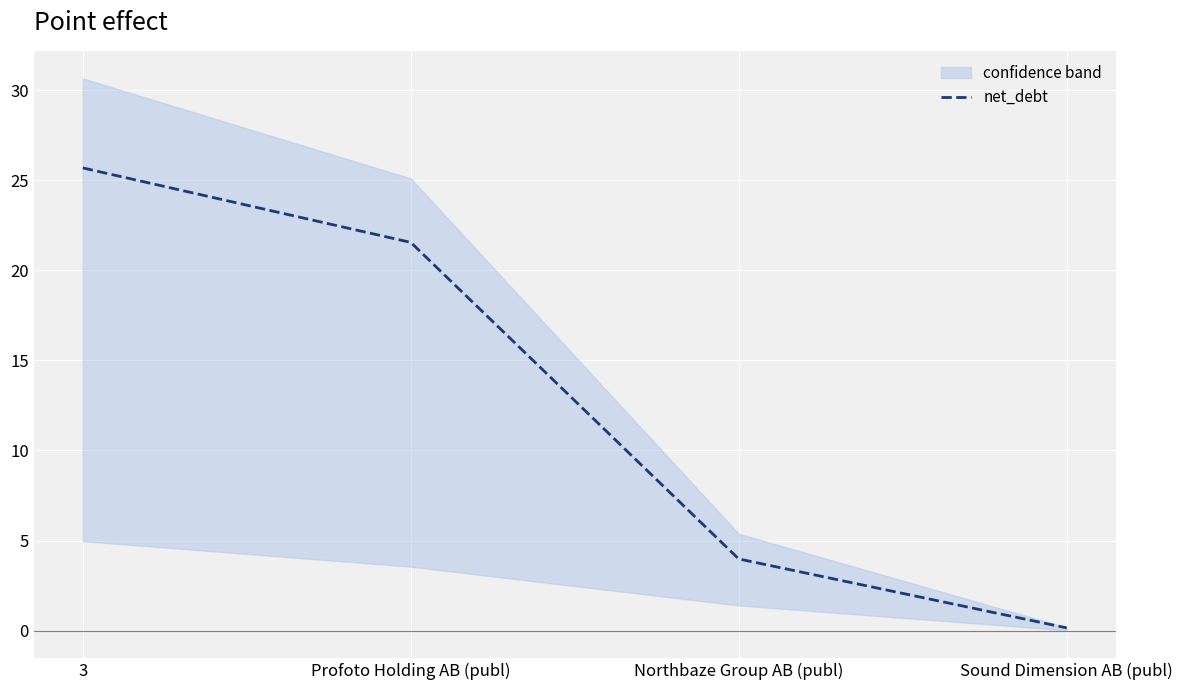

Count the number of categories in the chart.

4